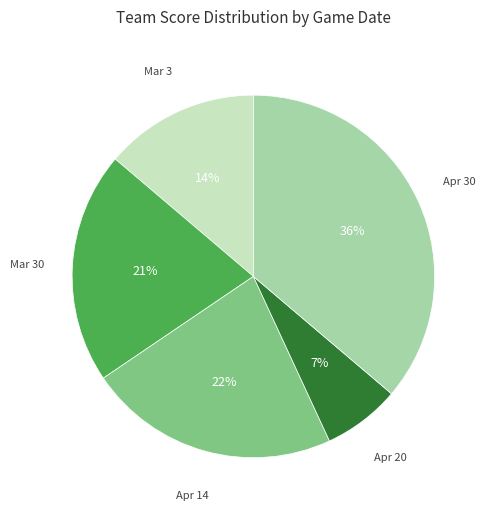

Does any single category account for the majority?

No